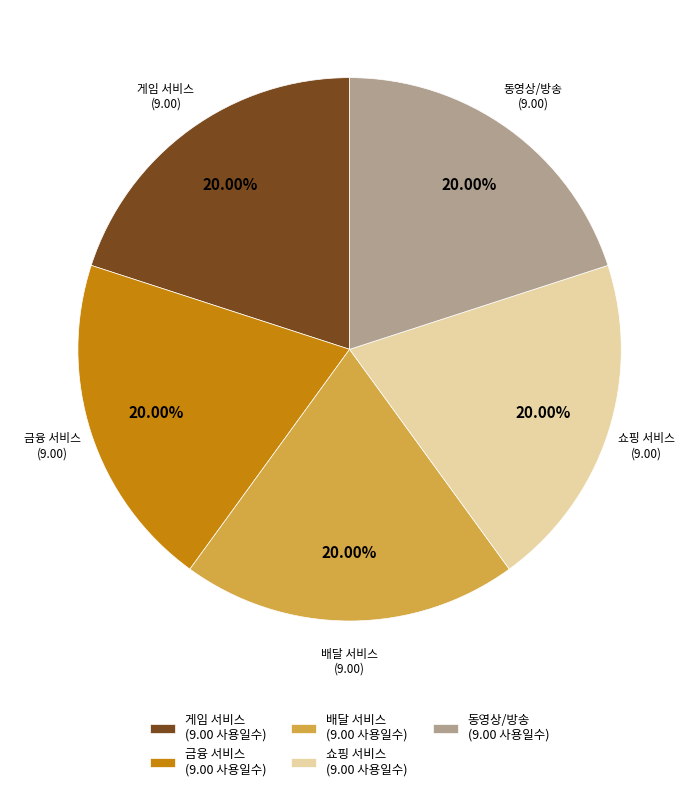

Approximately how many times larger is the value at 금융 서비스 (9.00 사용일수) compared to 동영상/방송 (9.00 사용일수)?

1.0